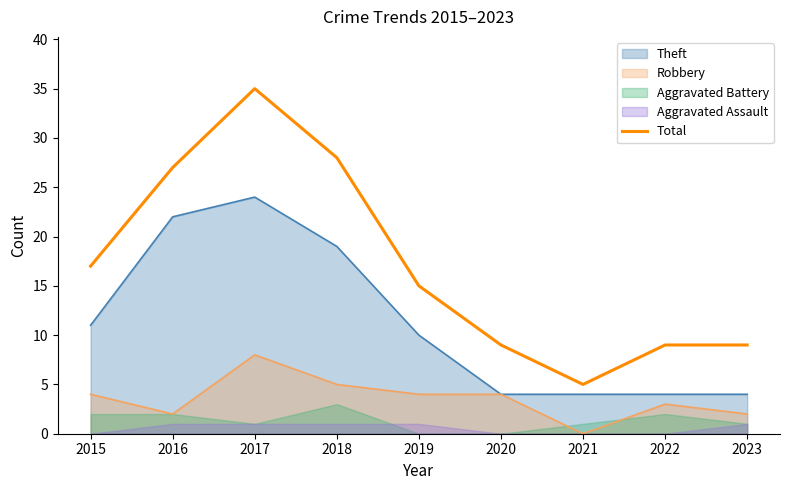

Where is Theft nearest to the value 14?

2015